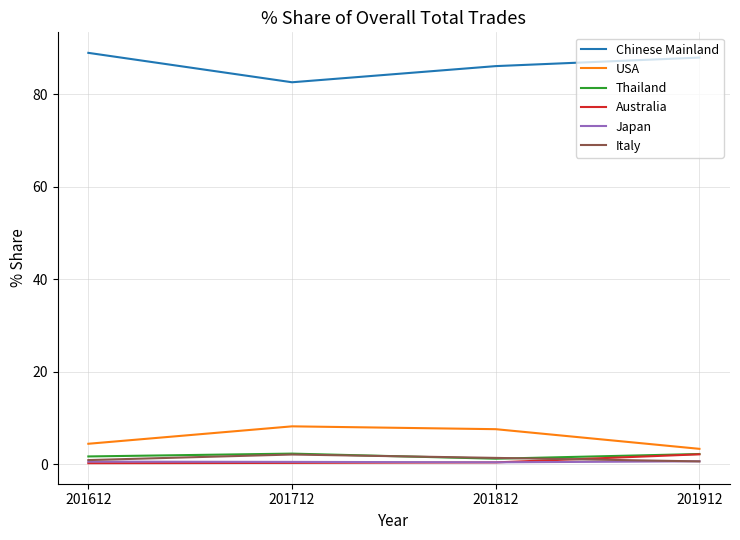

Where is Chinese Mainland nearest to the value 85?

201812